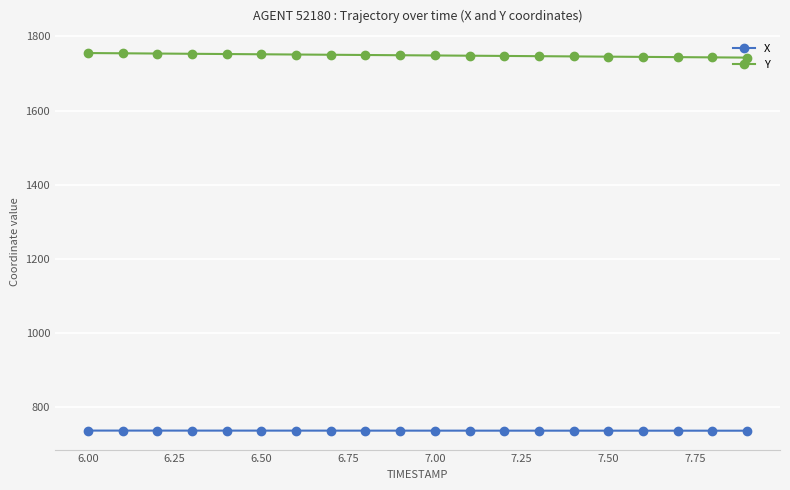

True or false: Y and X intersect in this chart.

False